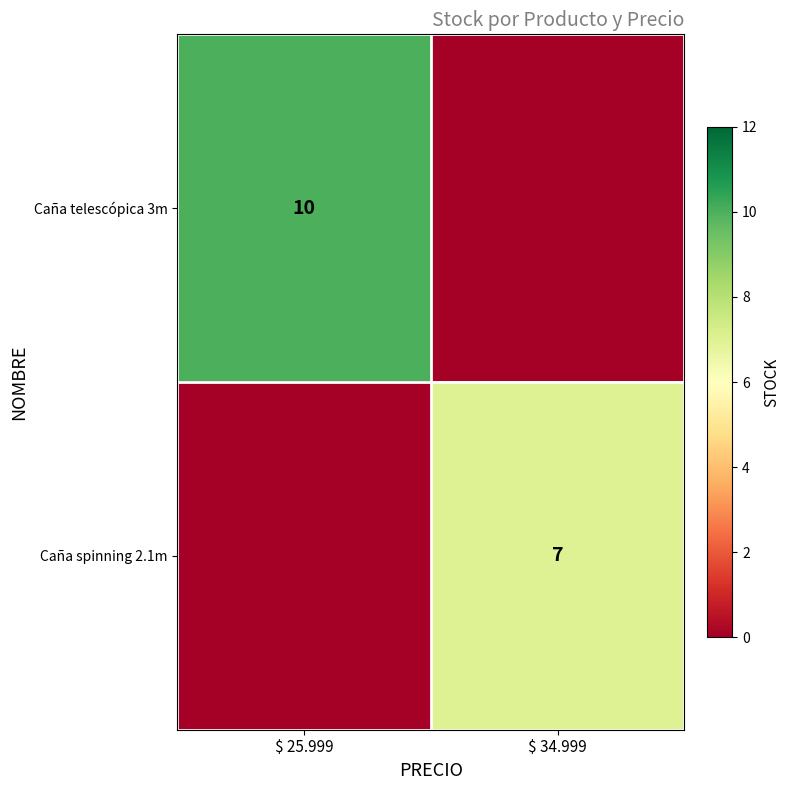

True or false: Caña spinning 2.1m has a value of 12 at $ 34.999.

False